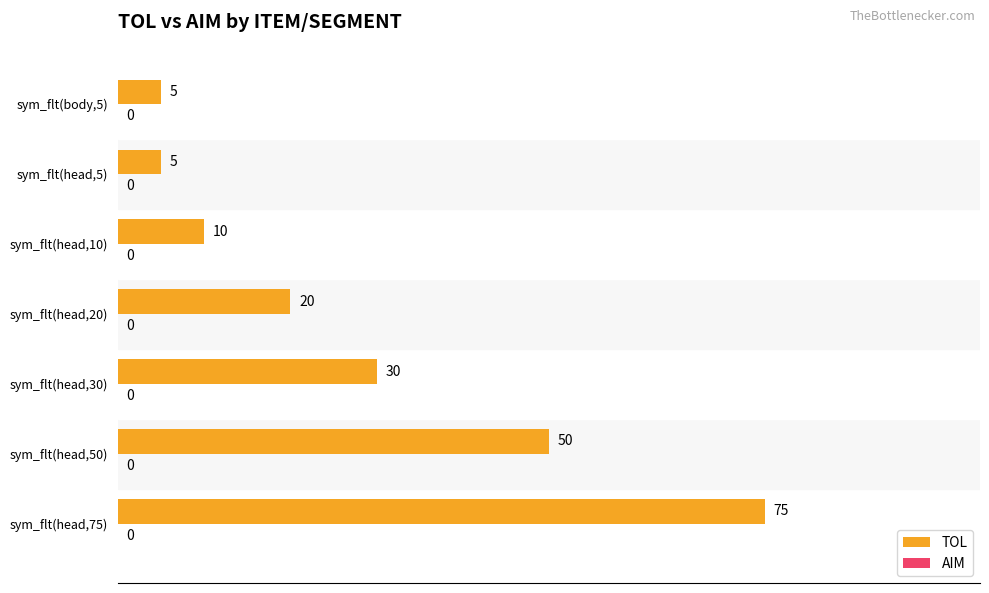

Read the value at sym_flt(head,10).

10